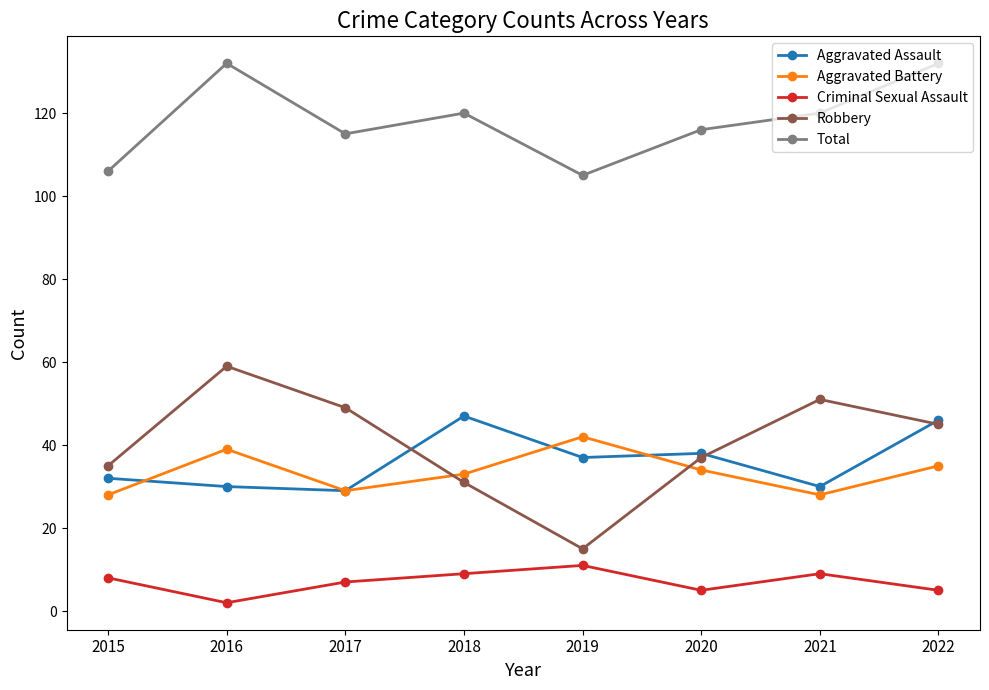

What is the difference between the Criminal Sexual Assault values at 2016 and 2017?

5